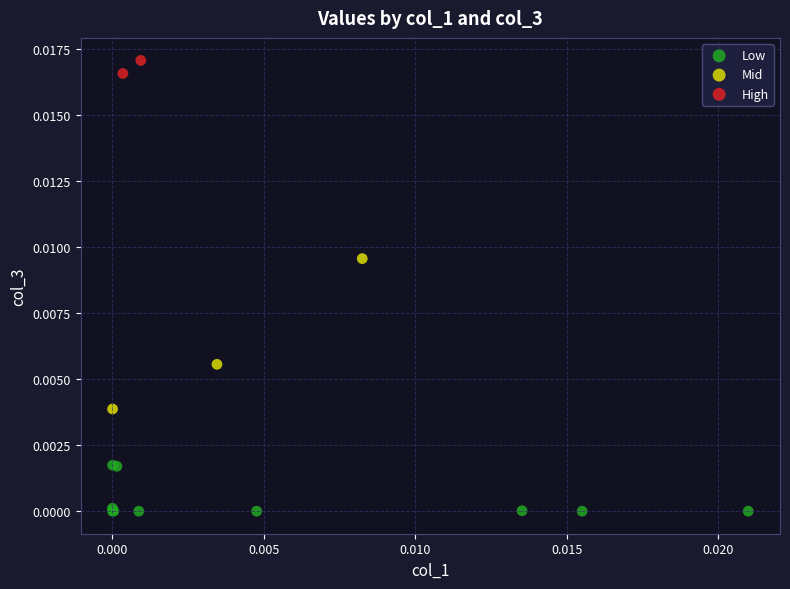

Which series contains the highest Y value?

High